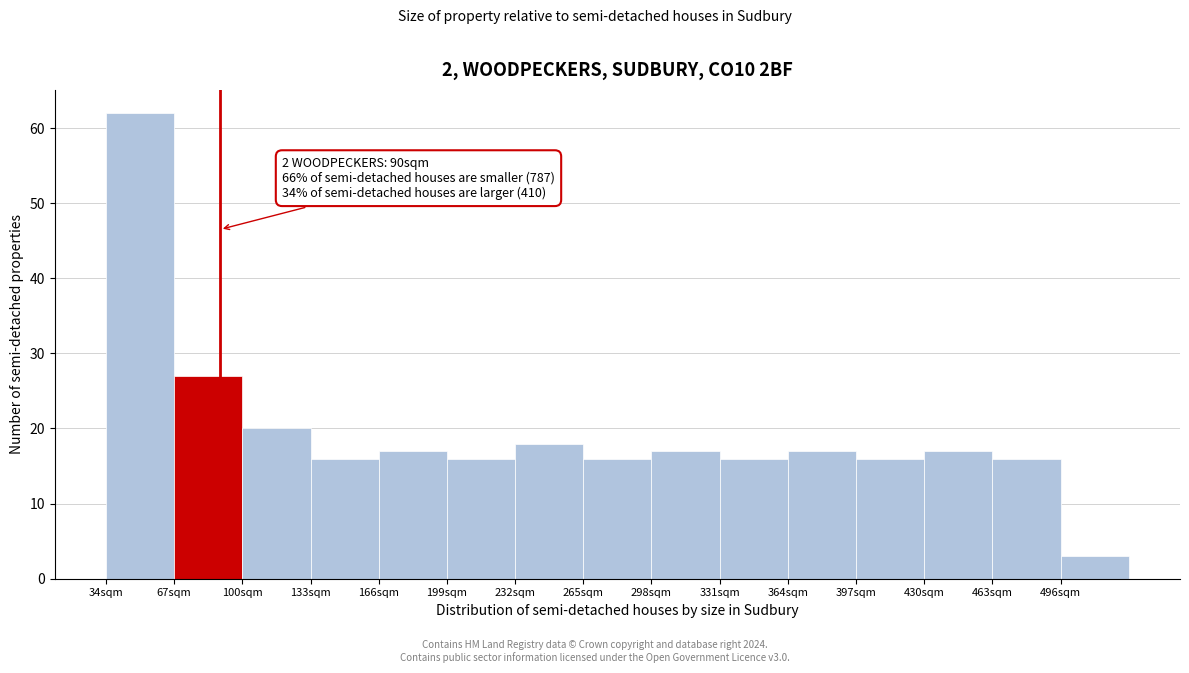

Which range on the x-axis has the tallest bar?

35 to 70